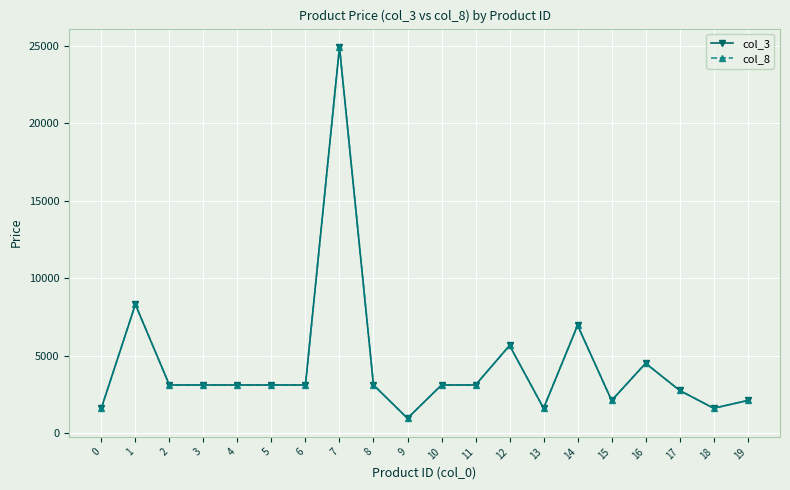

Where does the col_3 series first go above 3099?

1